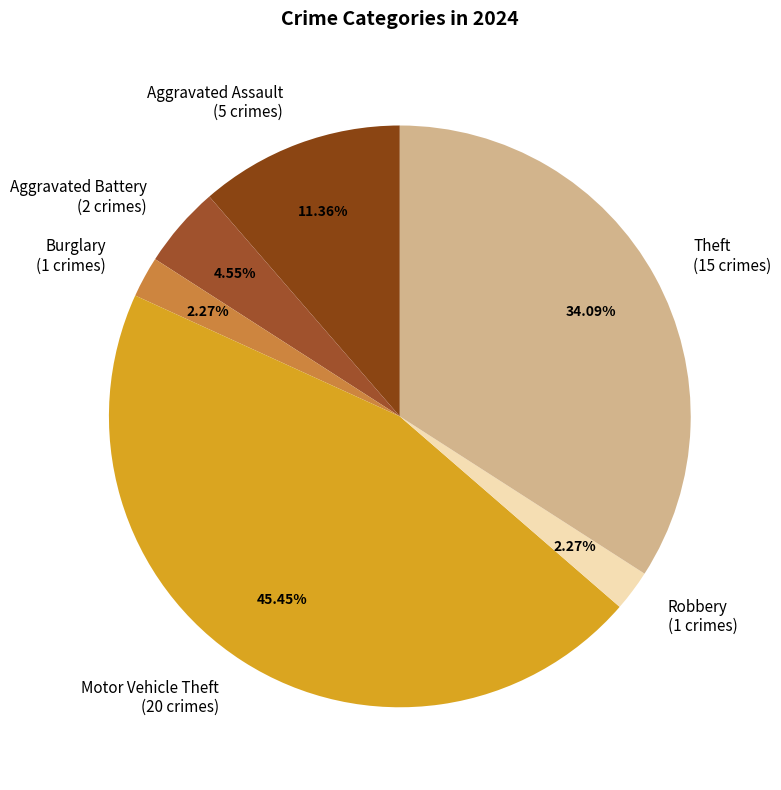

What is the ratio of the value at Aggravated Assault to the value at Burglary?

5.0